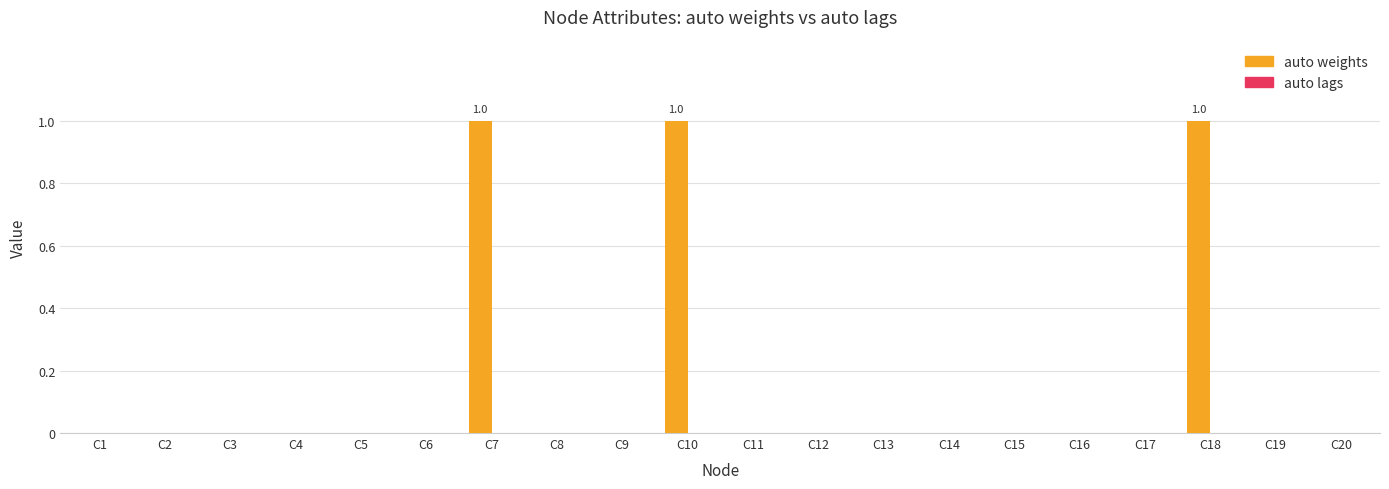

How many distinct data groups are displayed?

1